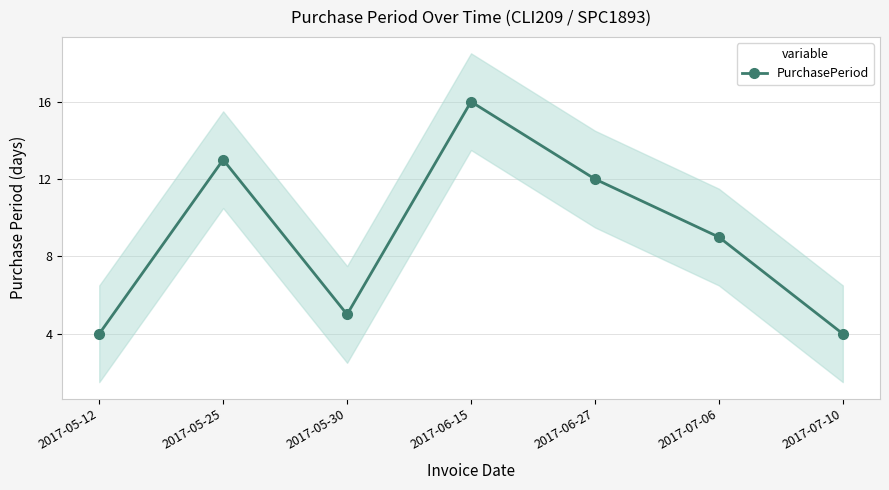

List the labels in order of value, largest first.

2017-06-15, 2017-05-25, 2017-06-27, 2017-07-06, 2017-05-30, 2017-05-12, 2017-07-10